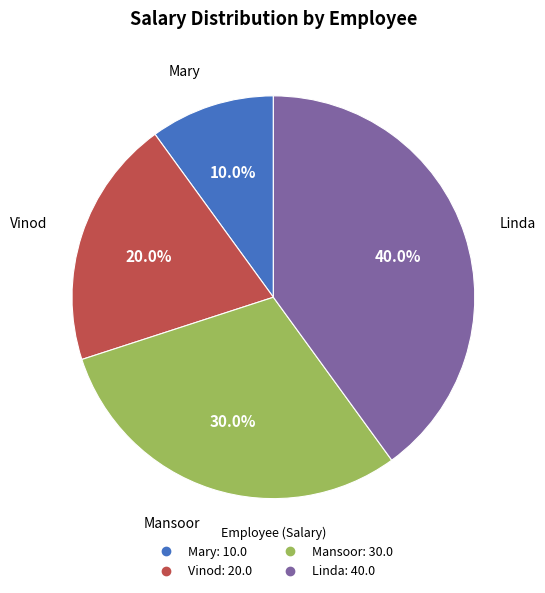

Rank the categories by value from highest to lowest.

Linda, Mansoor, Vinod, Mary